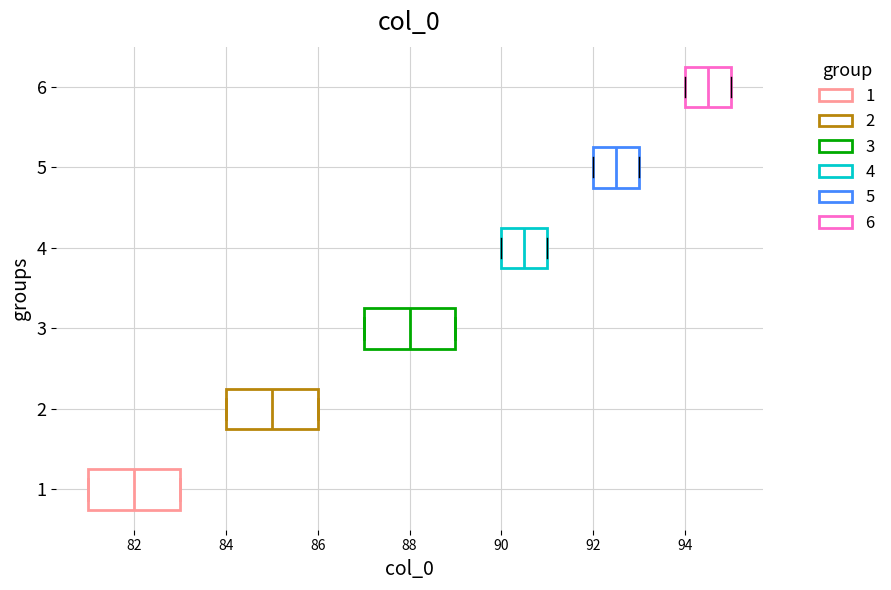

Which box's median line is the furthest to the right?

6